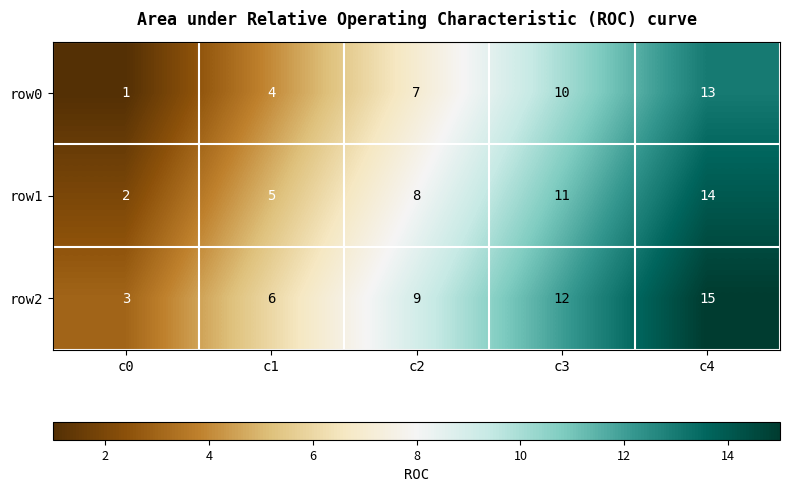

What is the difference between the second highest and second lowest values in the row0 series?

6